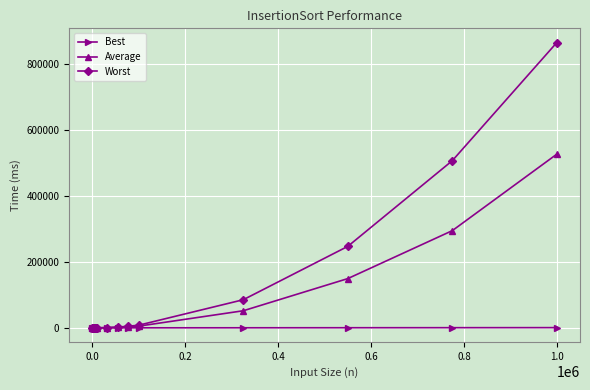

What is the maximum value shown in the chart?

864000